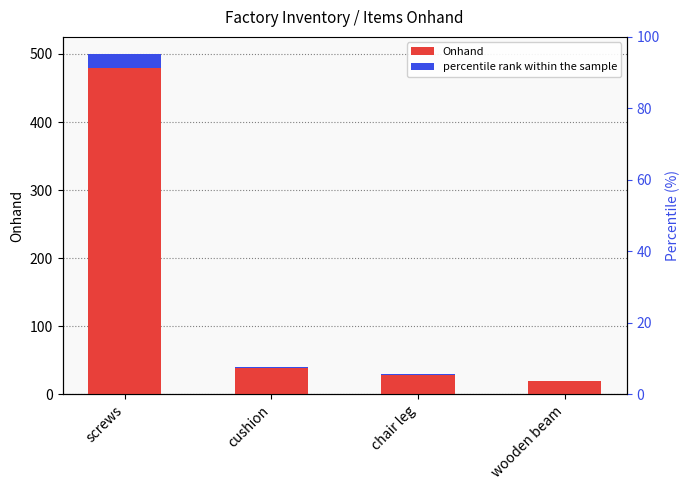

At which category does the chart reach its minimum across all series?

wooden beam